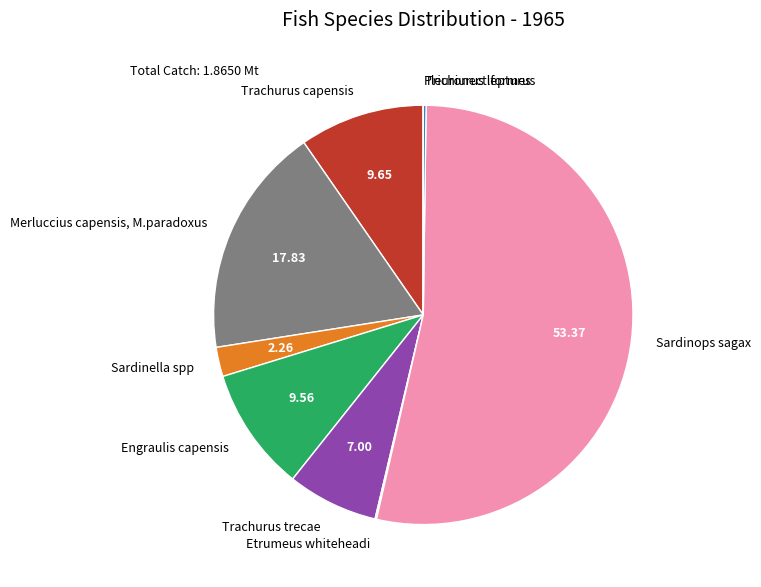

Does Sardinops sagax account for over 50% of the chart?

Yes